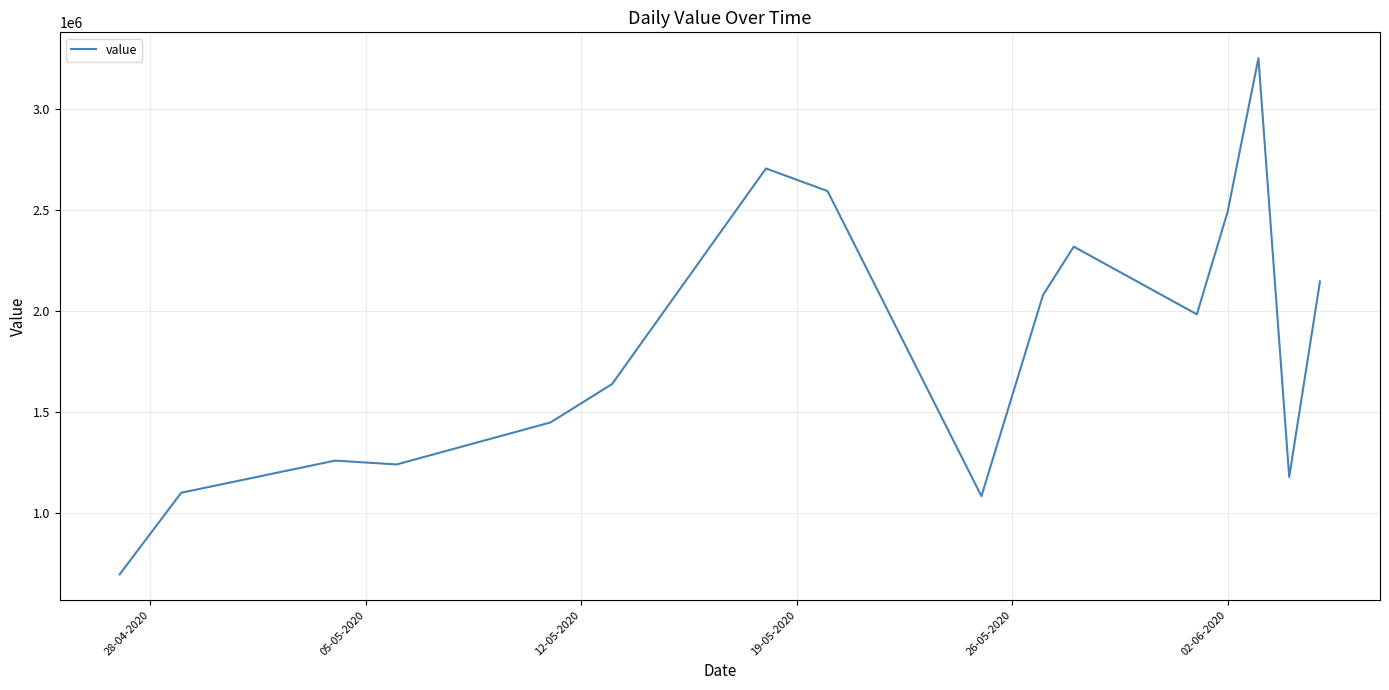

What is the difference between the maximum and minimum values?

2555000